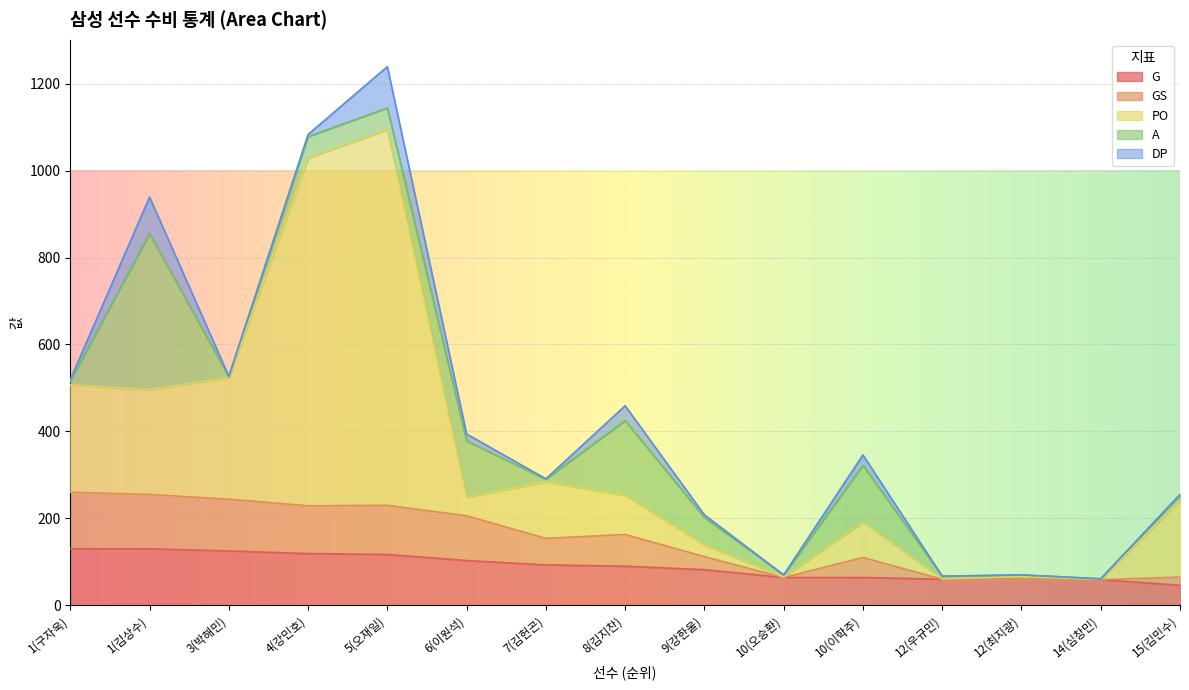

What is the highest value of the G series?

130